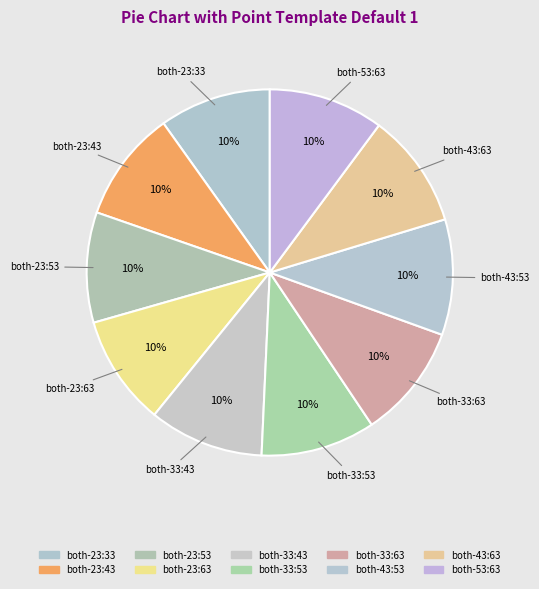

How many segments does this pie chart have?

10